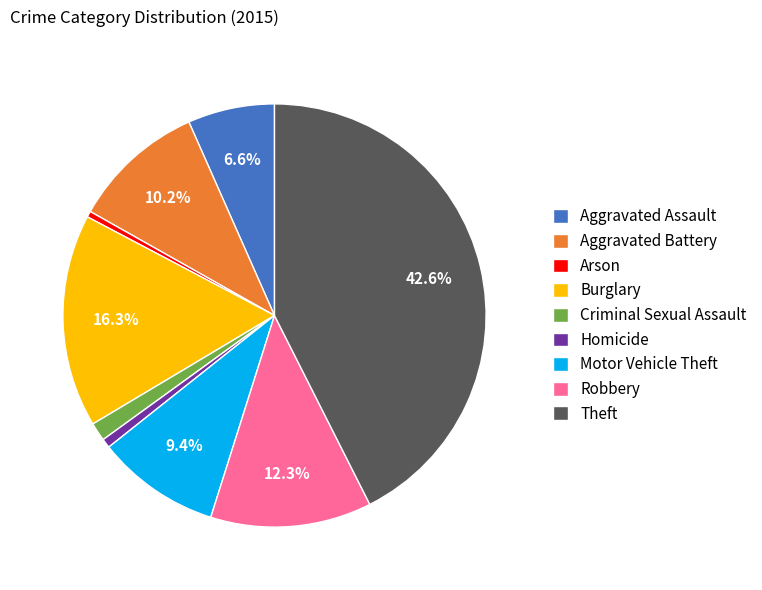

To the nearest percent, what is the average slice percentage?

11%